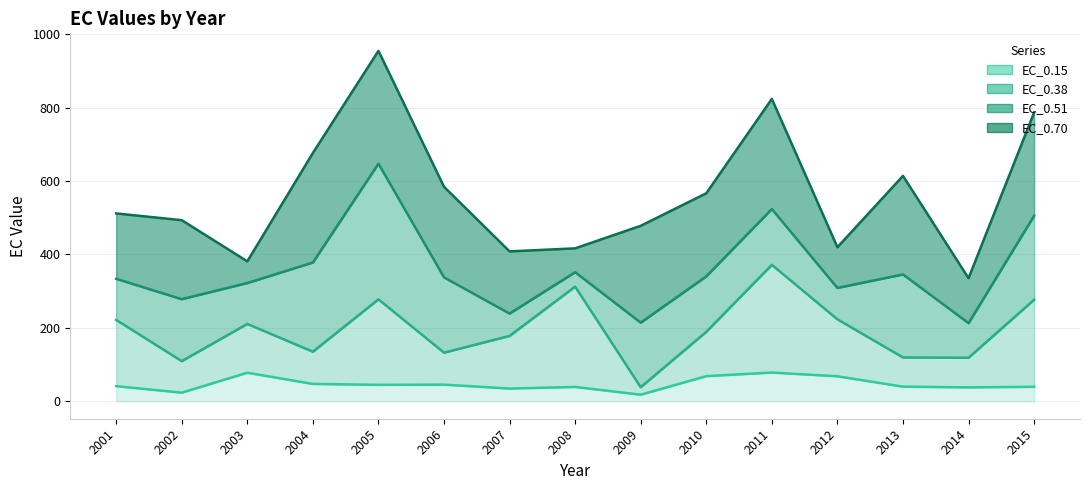

What is the difference between the highest and lowest values at 2010?

498.6